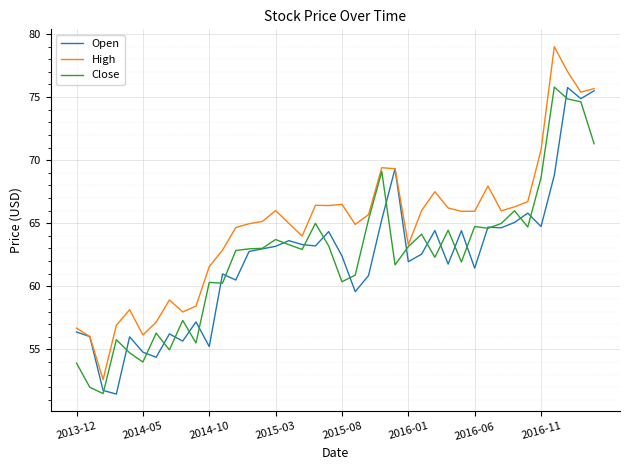

What is the highest value of the Close series?

75.8